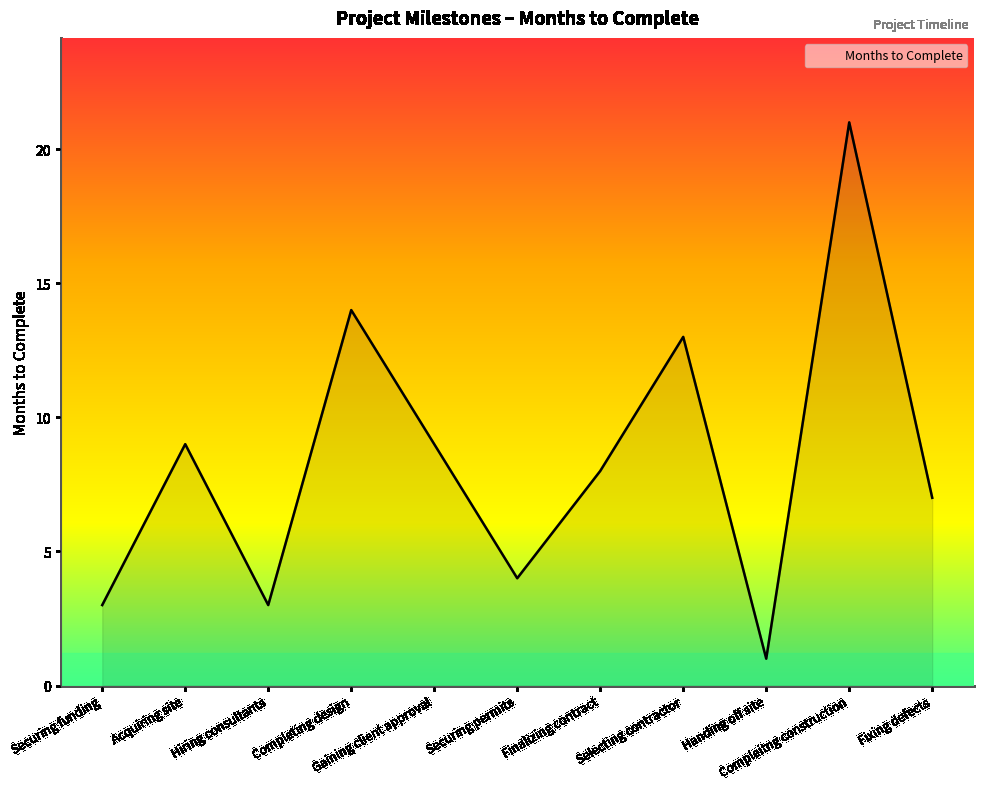

True or false: the data shows 7 at Fixing defects.

True